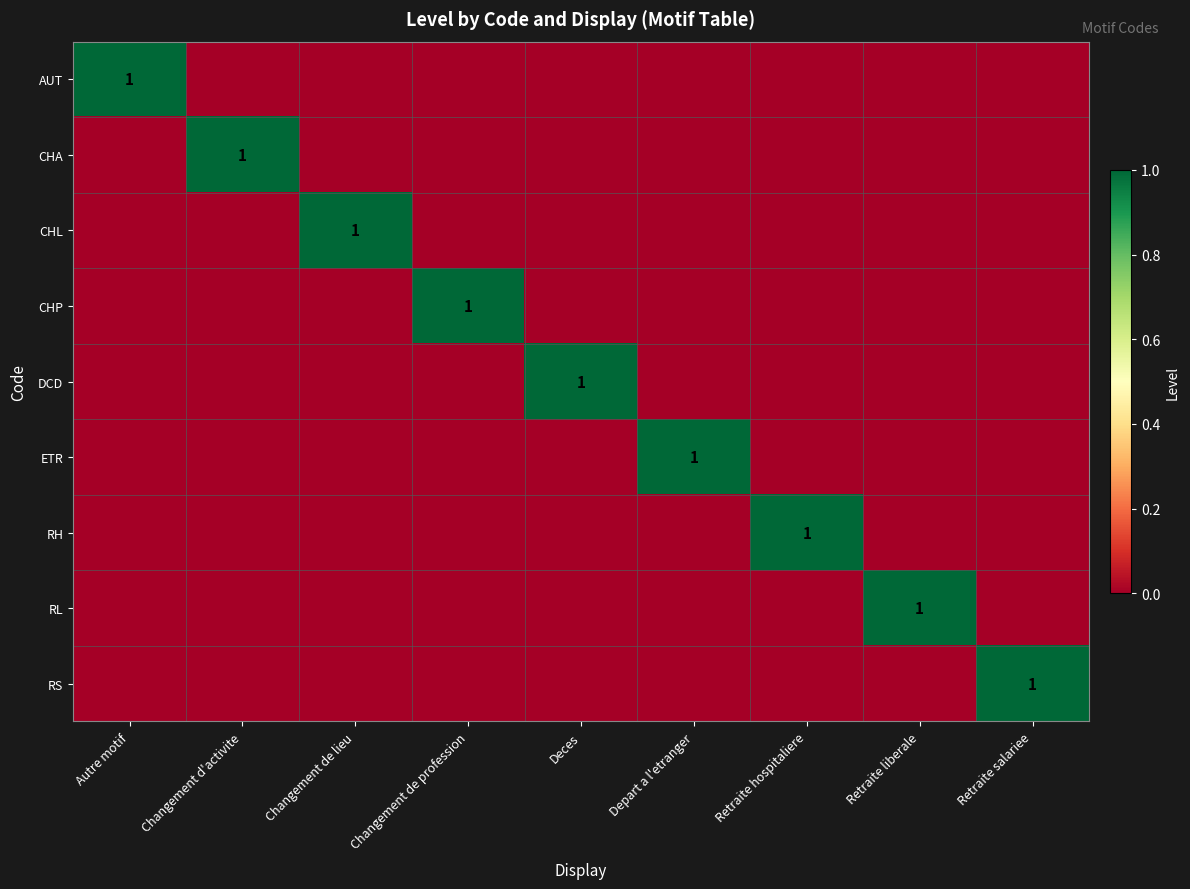

Is it true that CHL equals 1 at Changement de lieu?

True